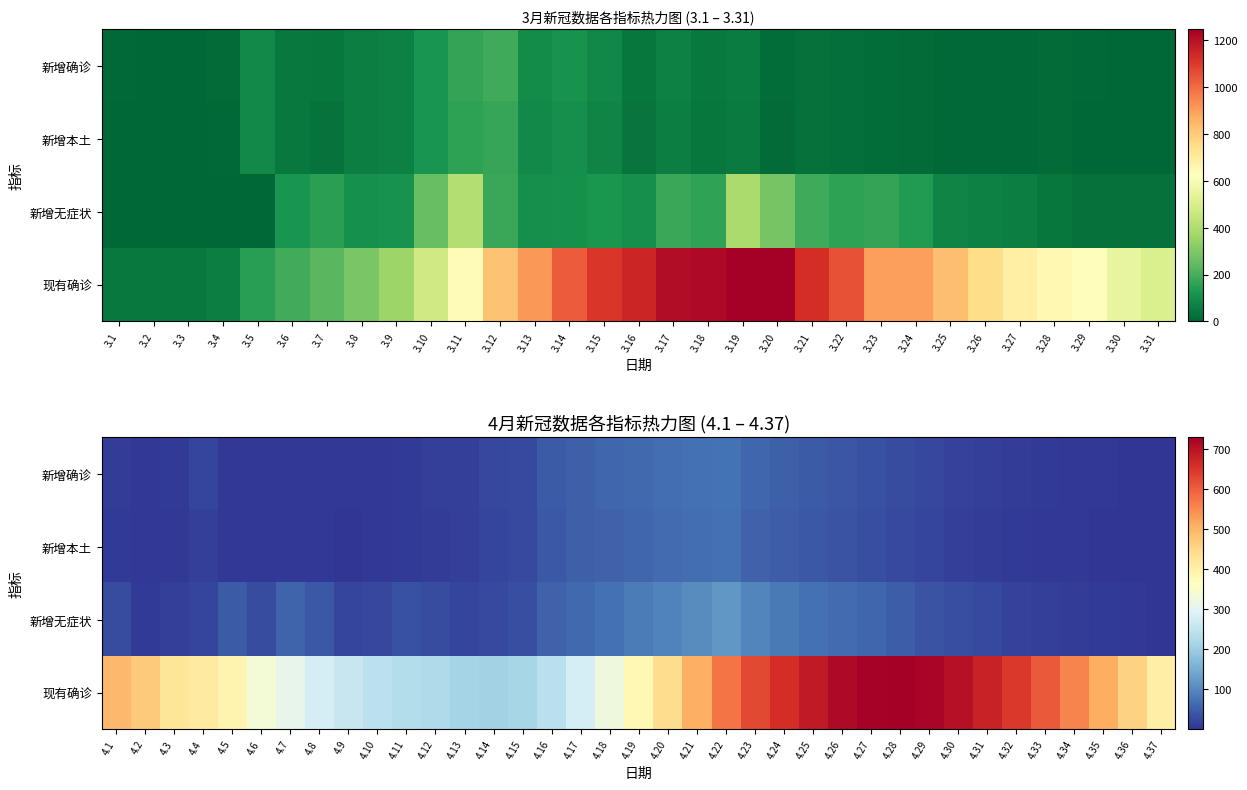

True or false: 新增确诊 has a value of 9 at 4.14.

False